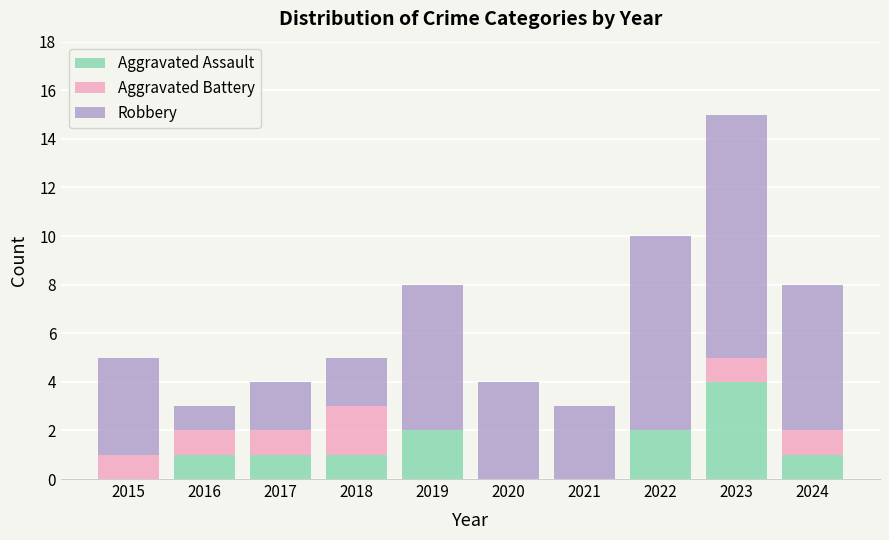

How many series are shown in this chart?

3